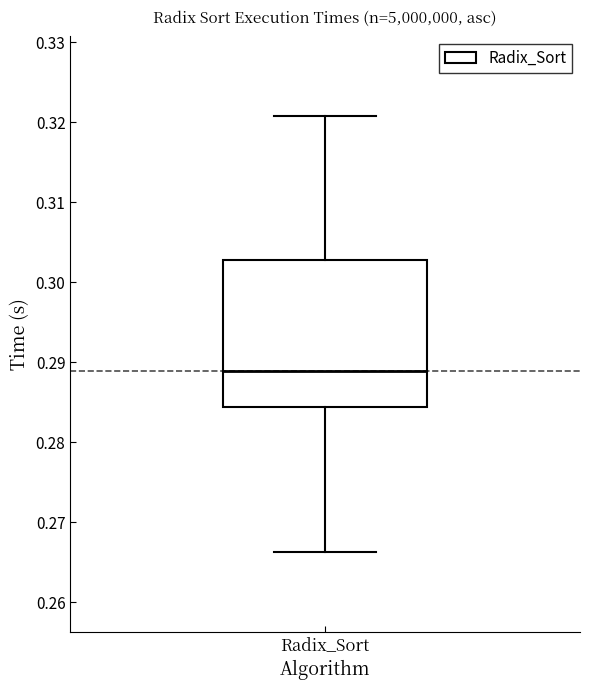

Read this box plot against the y-axis: the position of the median line, the range covered by the box, and the ends of both whiskers. The values are not printed on the chart, so give them approximately, as read against the axis.

median 0.289, box 0.284 to 0.303, whiskers 0.266 to 0.321